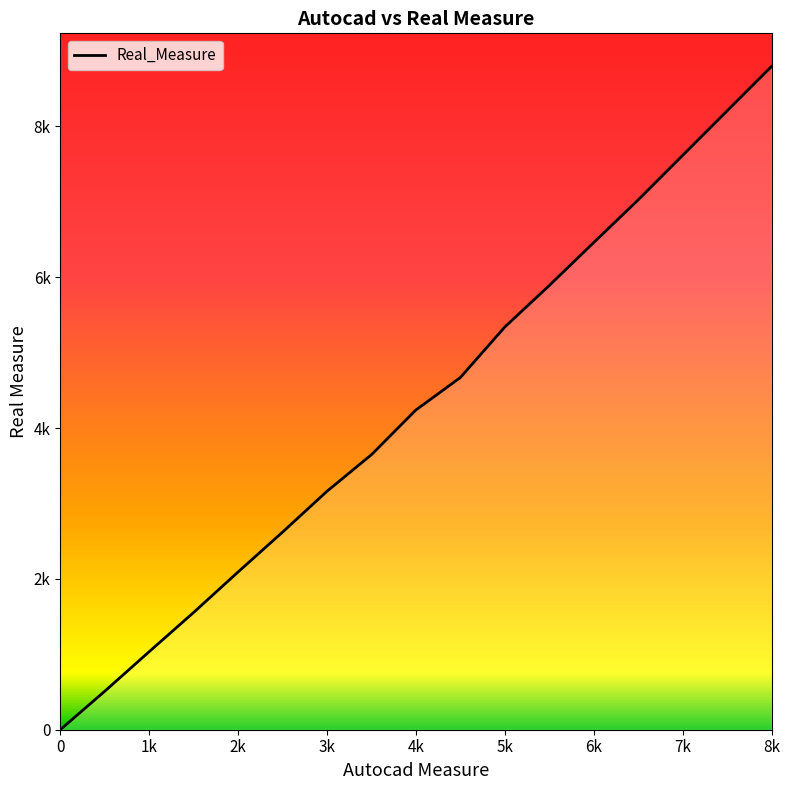

What is the value of the 6th point from the left?

2620